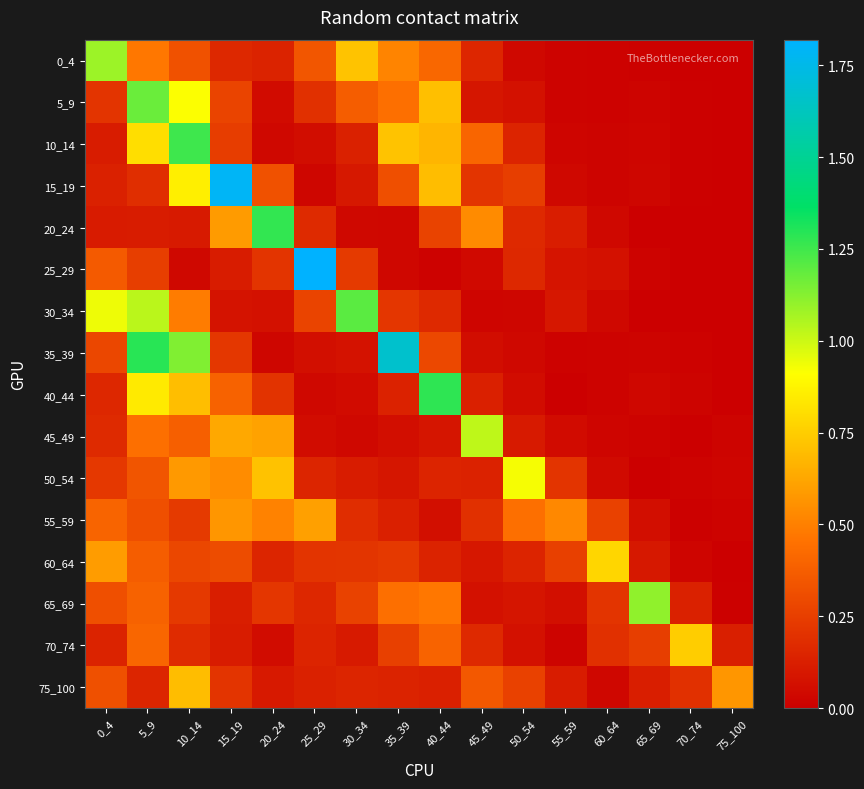

Count the number of categories in the chart.

16